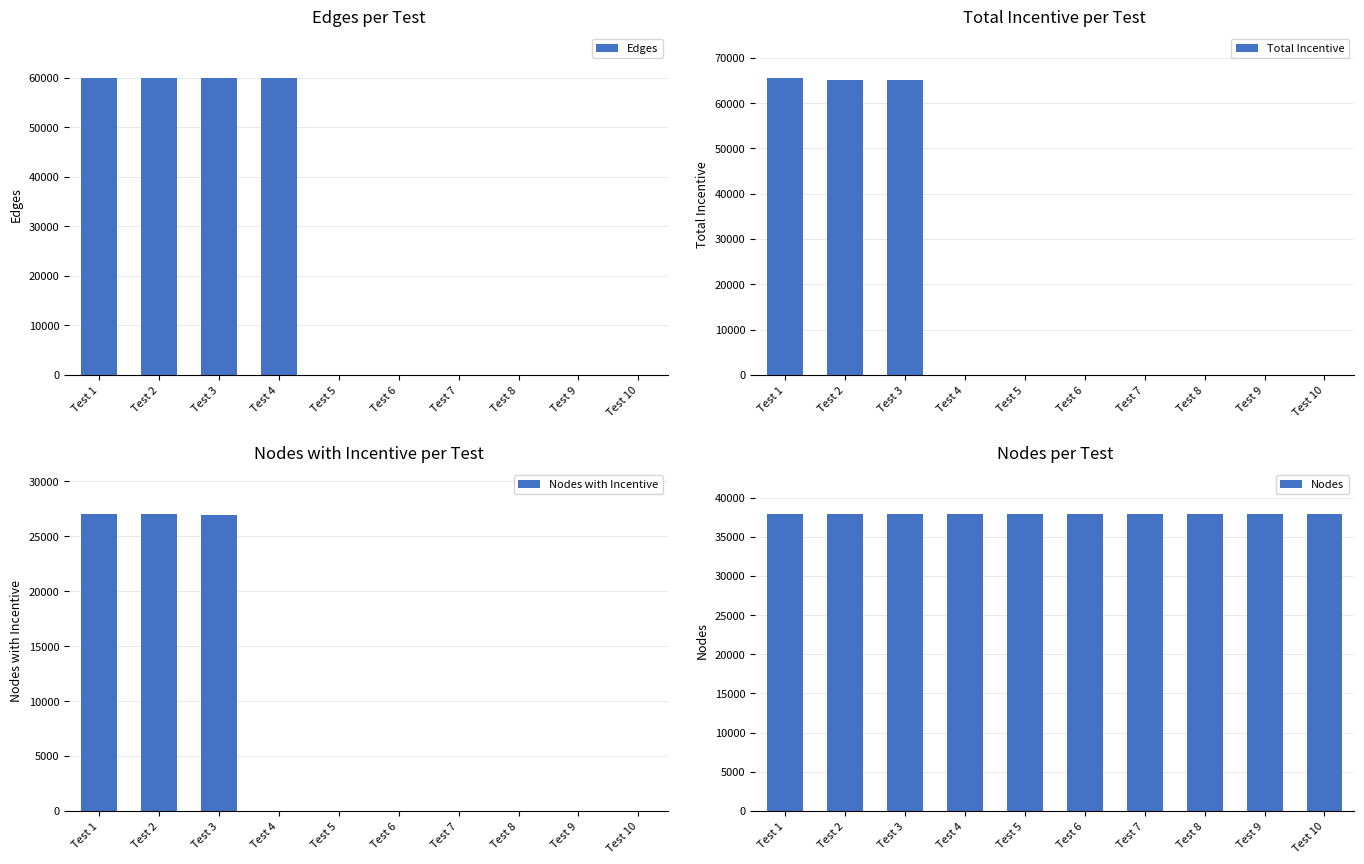

The value of Nodes with Incentive at Test 8 is -9336. True or false?

False